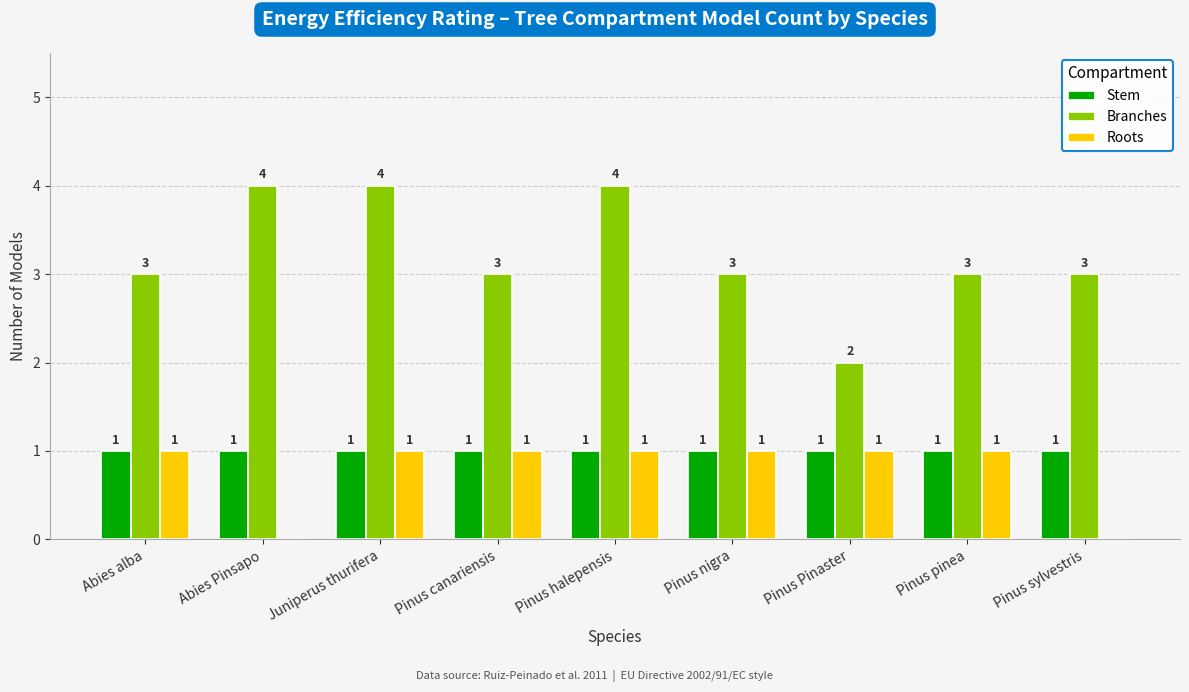

What is the sum of the Branches values at Abies alba and Abies Pinsapo?

7